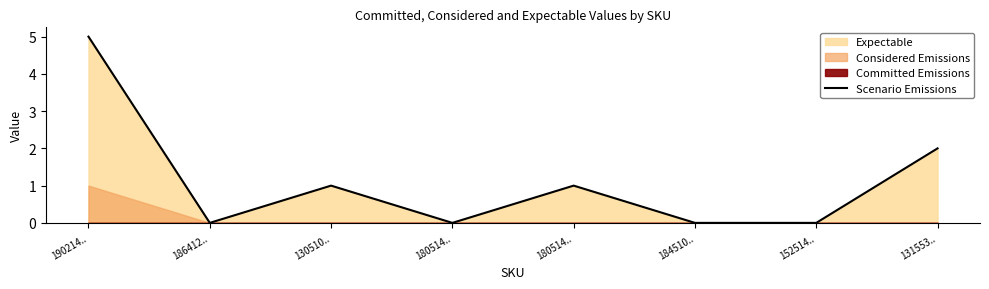

Reading right to left, what are all the values shown in this chart?

131553..=2	152514..=0	184510..=0	180514..=1	180514..=0	130510..=1	186412..=0	190214..=5